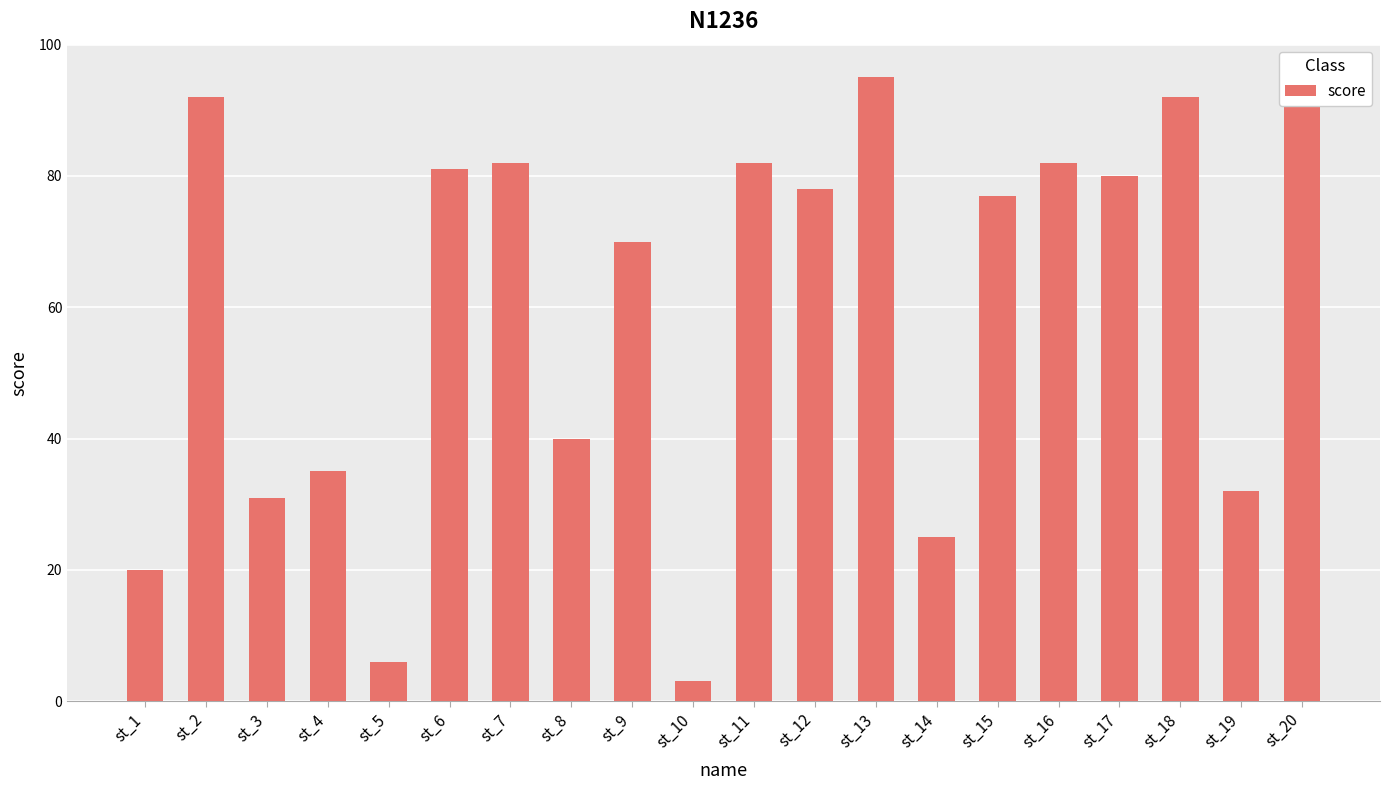

Which category has the highest value across all series?

st_13